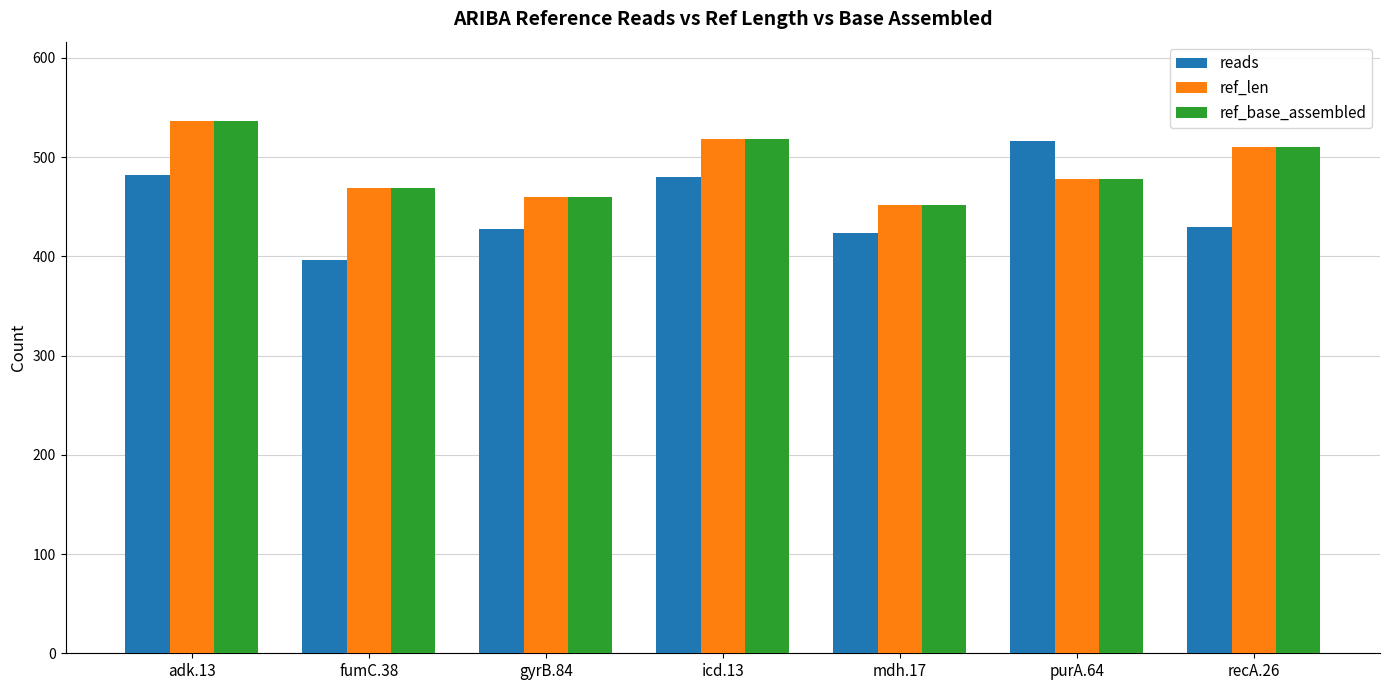

What is the difference between the maximum and second lowest values in the ref_len series?

76